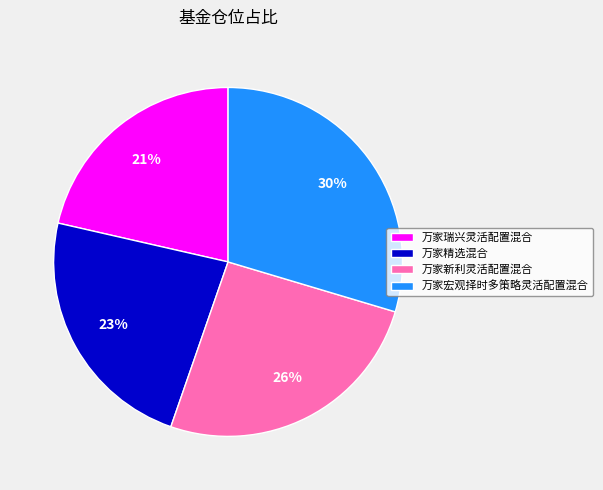

Between 万家精选混合 and 万家瑞兴灵活配置混合, which is larger?

万家精选混合